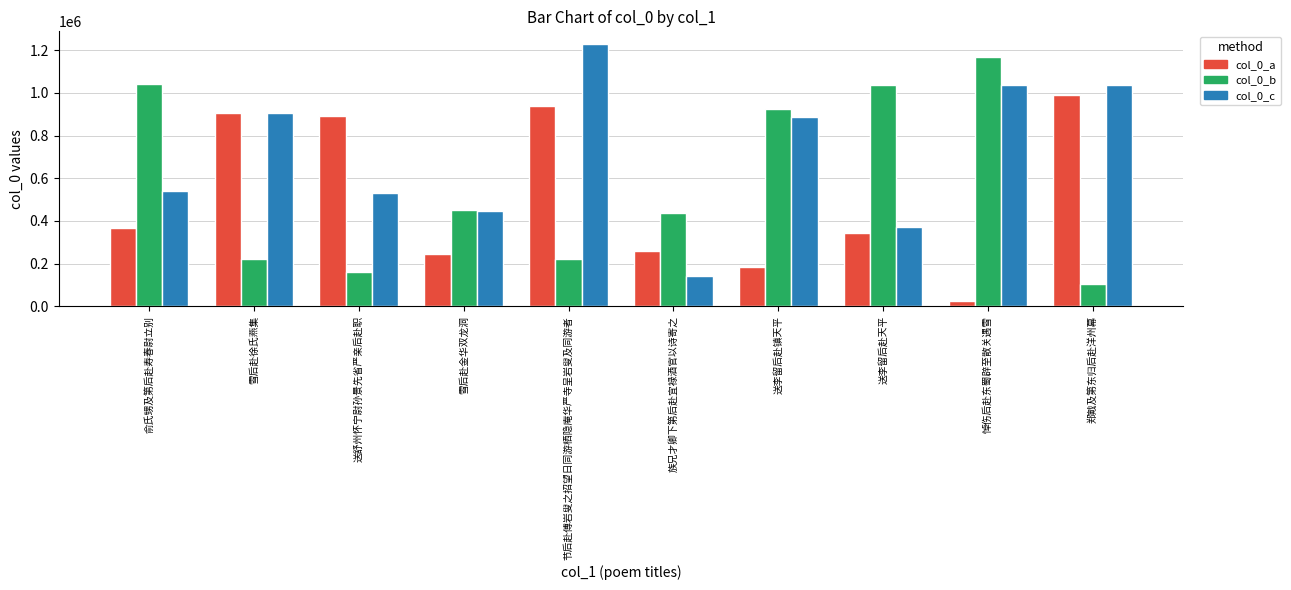

Read the col_0_a value at 雪后赴徐氏燕集, to the nearest 50.

904100